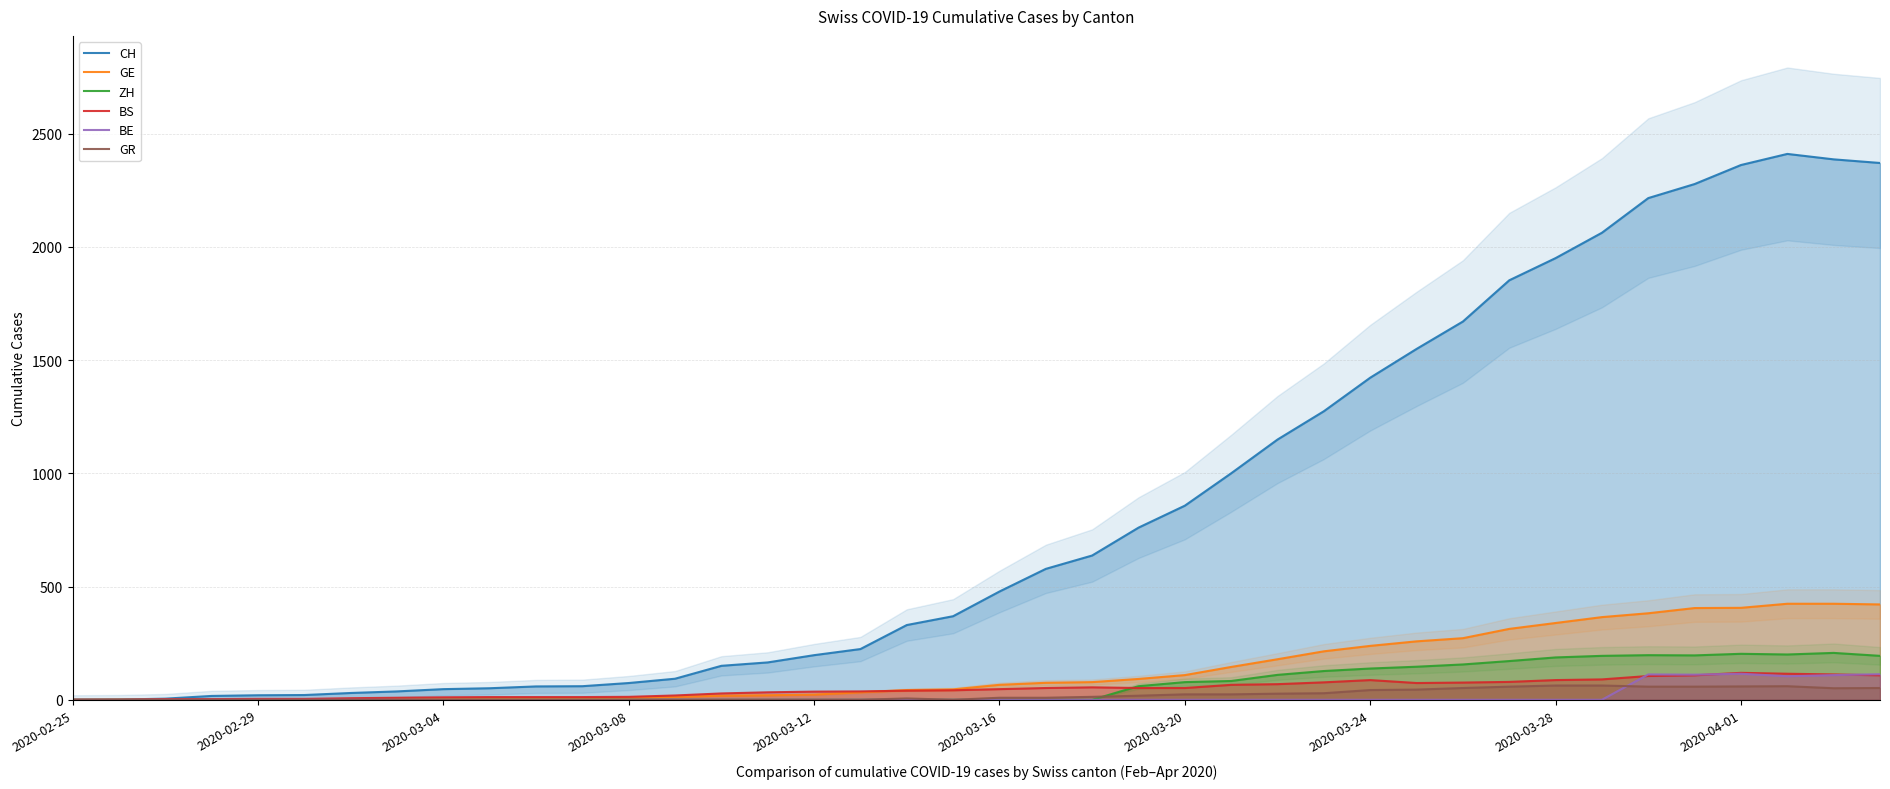

What is the highest value of the BE series?

115